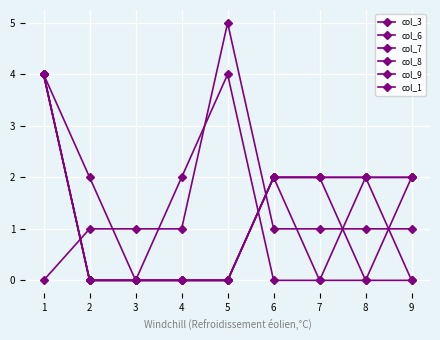

Where is col_3 nearest to the value 2?

2